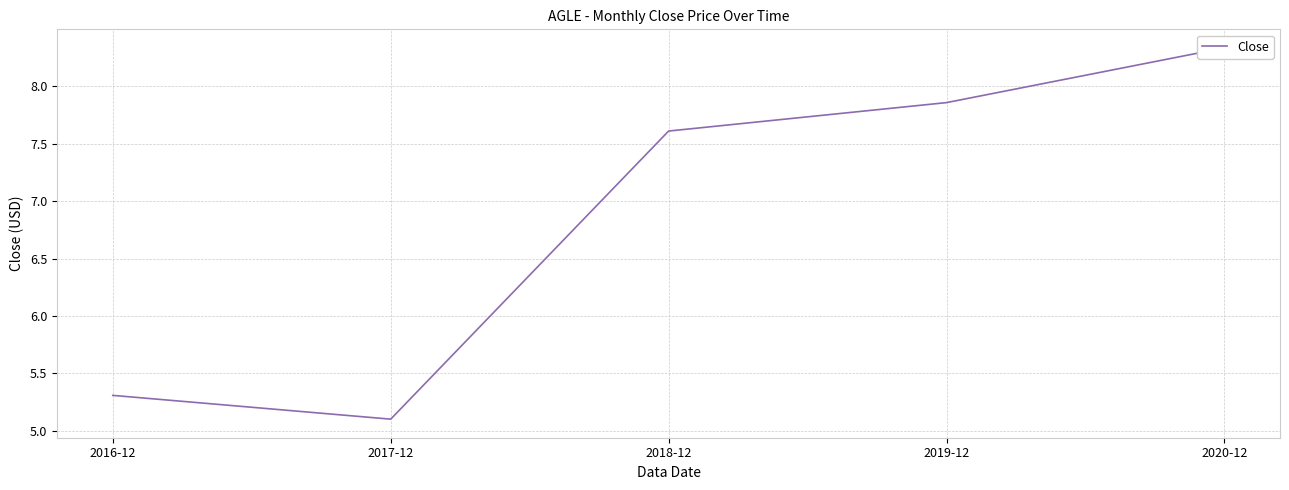

Rank the categories by value from highest to lowest.

2020-12, 2019-12, 2018-12, 2016-12, 2017-12